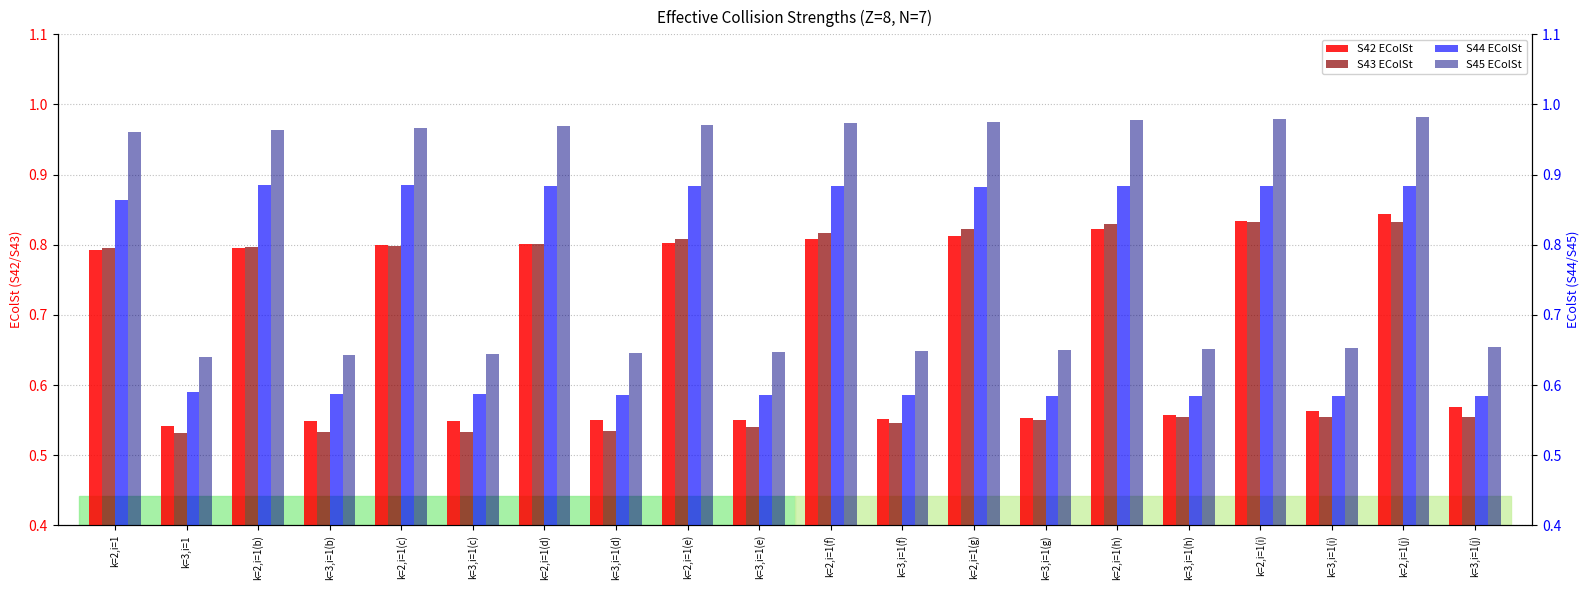

What position from the left is k=3,i=1(f)?

12